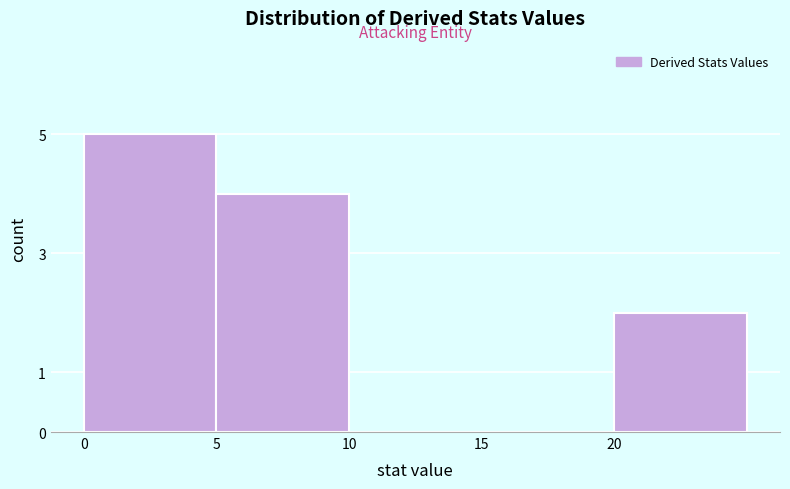

Reading left to right, list every bar in this chart as the range it spans on the x-axis followed by its height. The values are not printed on the chart, so give them approximately, as read against the axis.

0 to 5: 5
5 to 10: 4
10 to 15: 0
15 to 20: 0
20 to 25: 2